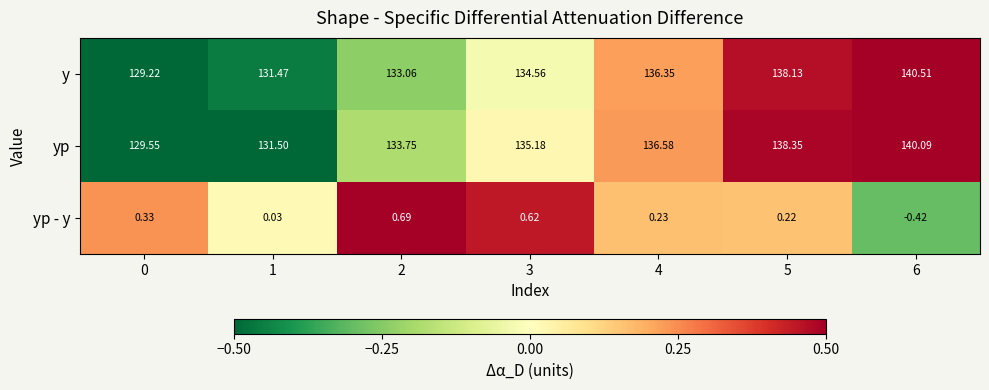

Rank the series by their maximum value, from lowest to highest.

yp - y, yp, y